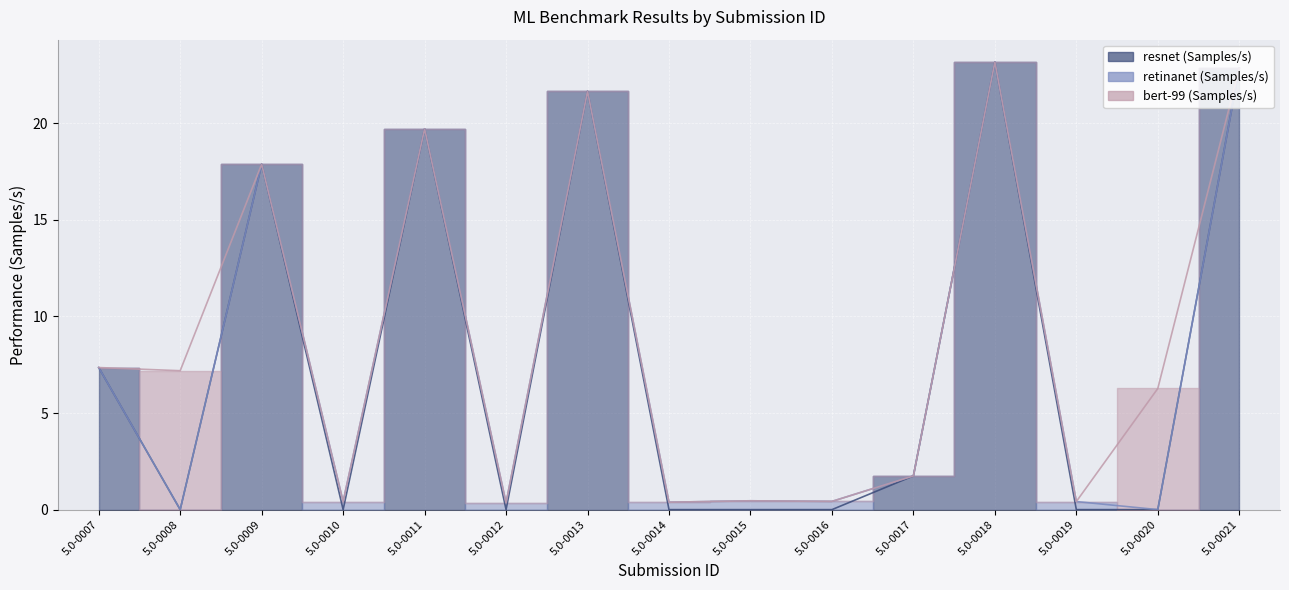

Does the chart display data point markers on the line(s)?

No